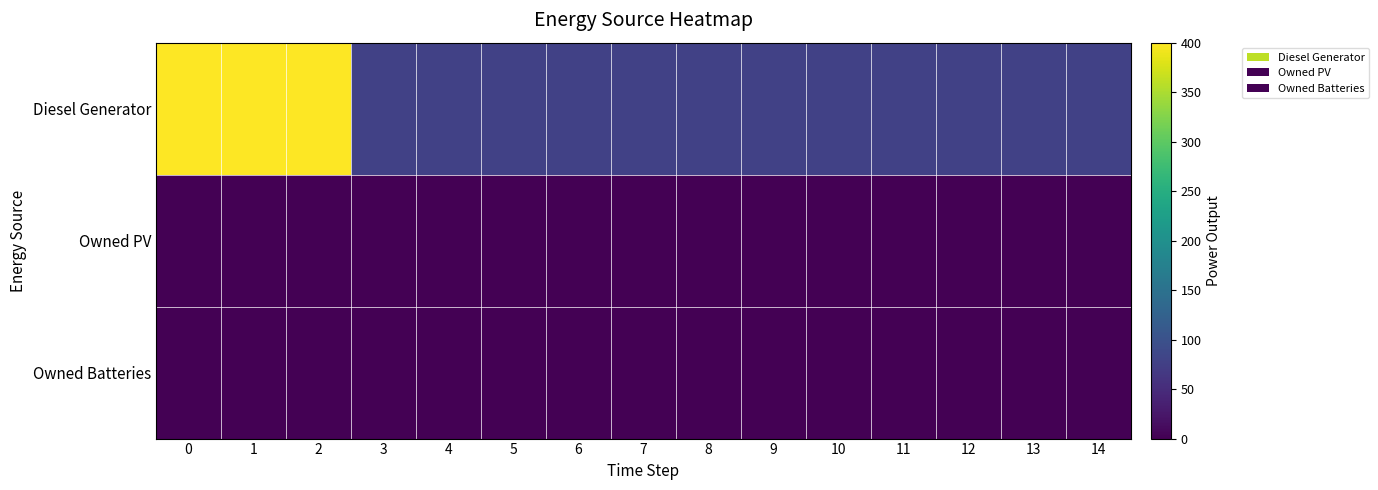

Reading right to left, transcribe all the data shown in this chart.

Diesel Generator: 14=77.0	13=77.0	12=77.0	11=77.0	10=77.0	9=77.0	8=77.0	7=77.0	6=77.0	5=77.0	4=77.0	3=77.0	2=400.0	1=400.0	0=400.0
Owned PV: 14=0.0	13=0.0	12=0.0	11=0.0	10=0.0	9=0.0	8=0.0	7=0.0	6=0.0	5=0.0	4=0.0	3=0.0	2=0.0	1=0.0	0=0.0
Owned Batteries: 14=0.0	13=0.0	12=0.0	11=0.0	10=0.0	9=0.0	8=0.0	7=0.0	6=0.0	5=0.0	4=0.0	3=0.0	2=0.0	1=0.0	0=0.0